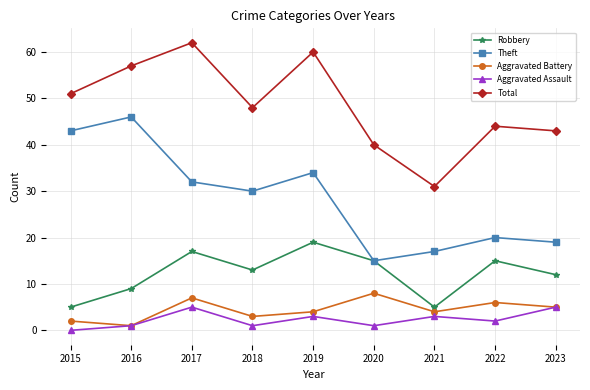

How many series are shown in this chart?

5